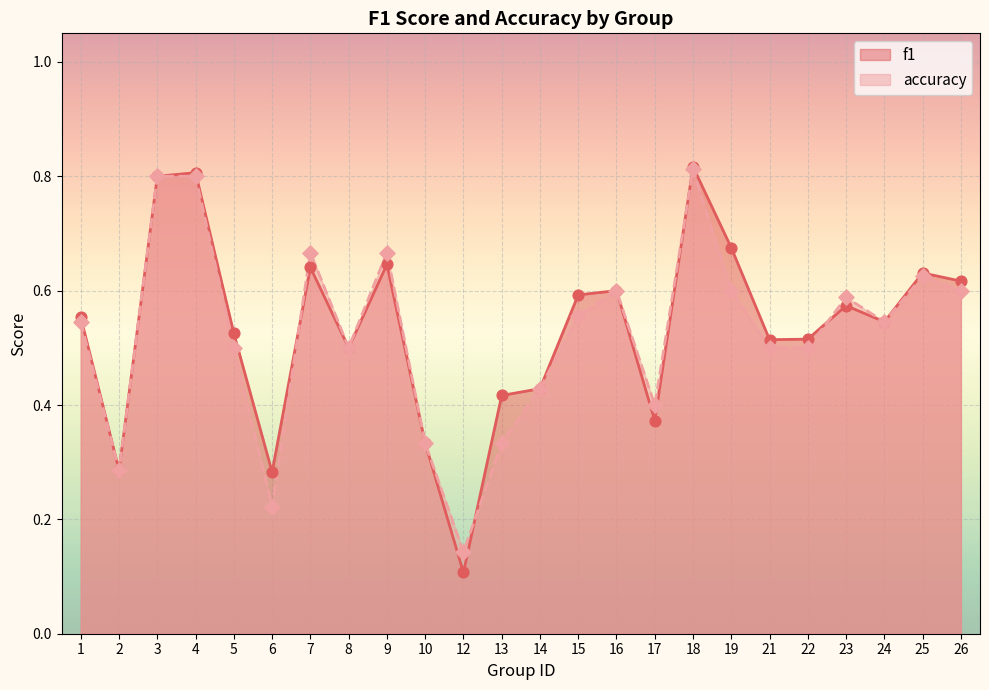

At which category is the sum across all series the highest?

18